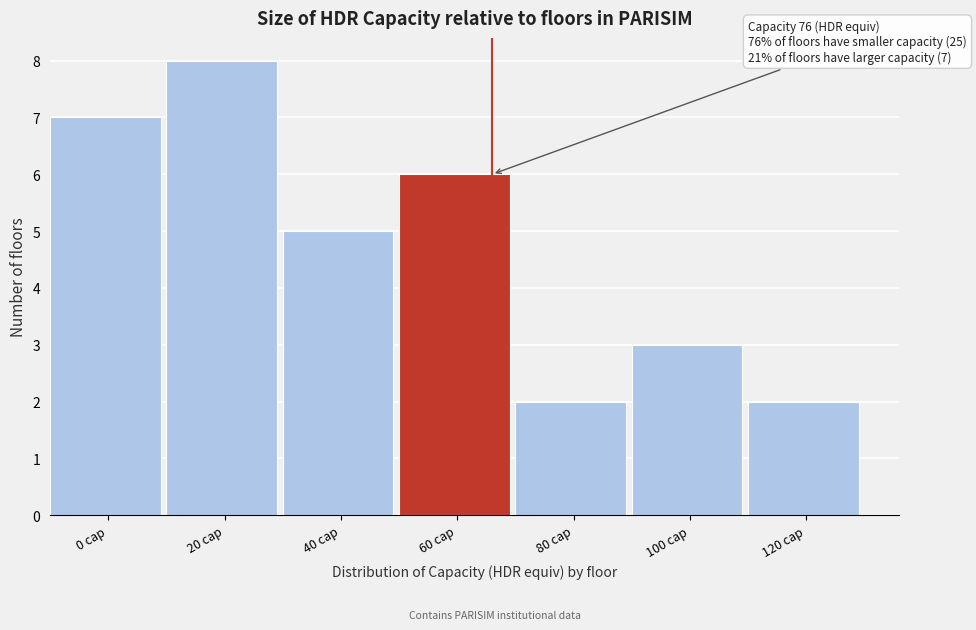

Reading left to right, list all the values displayed in this chart.

0 cap=7	20 cap=8	40 cap=5	60 cap=6	80 cap=2	100 cap=3	120 cap=2